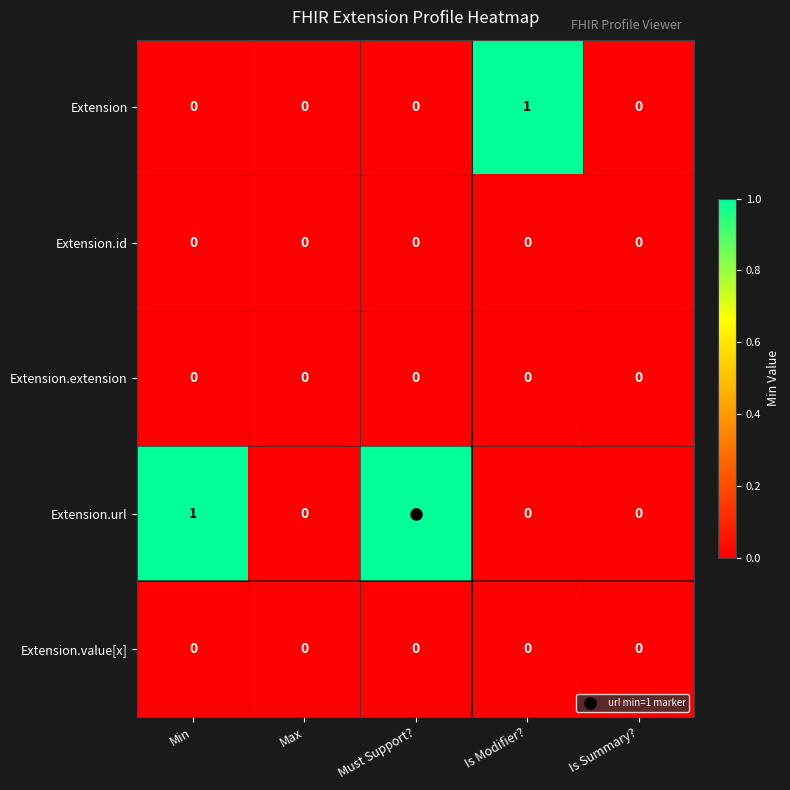

Which series has the largest total across all categories?

Extension.url